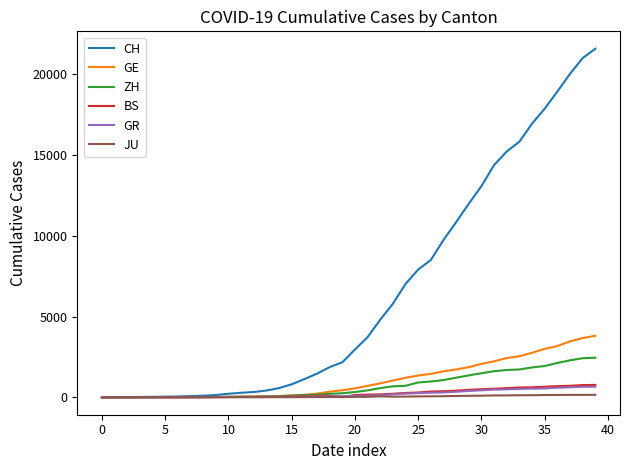

How many distinct data groups are displayed?

6